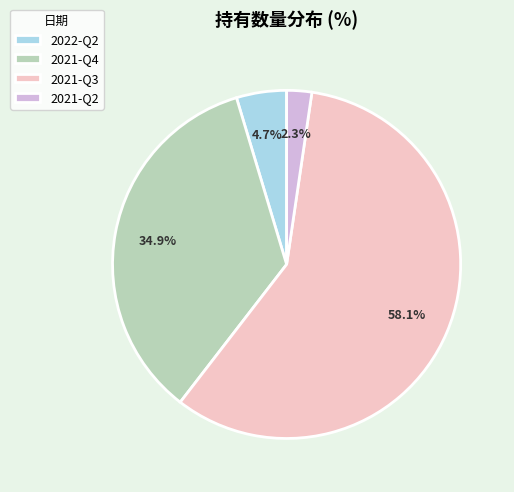

Is it true that 2021-Q2 is 2% of the pie?

True